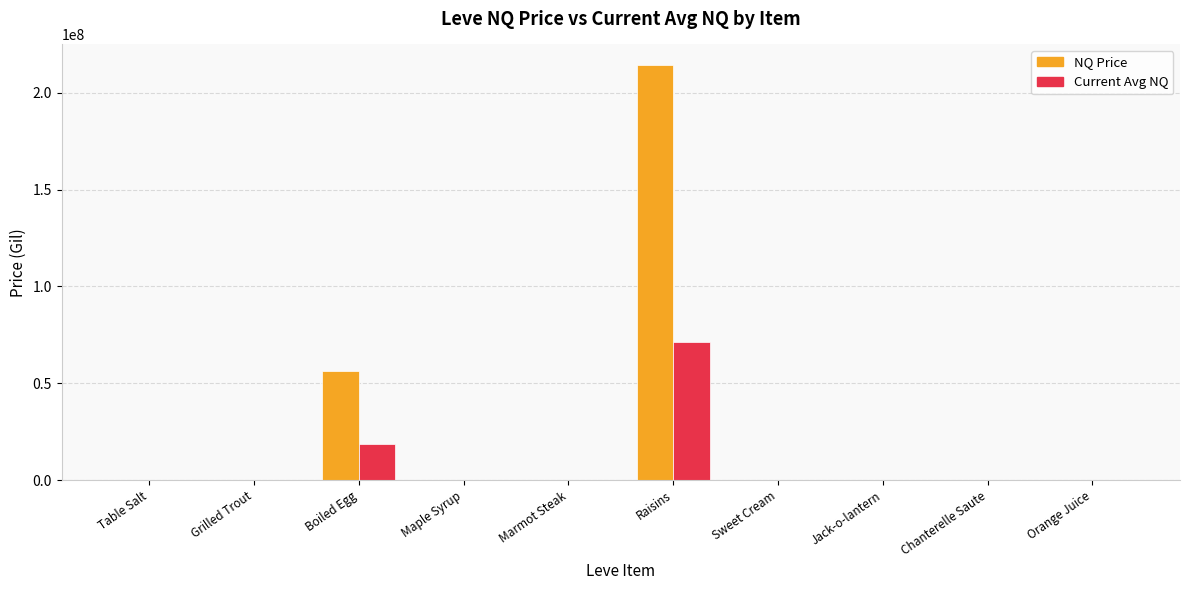

At which label is NQ Price closest to 107143082?

Boiled Egg